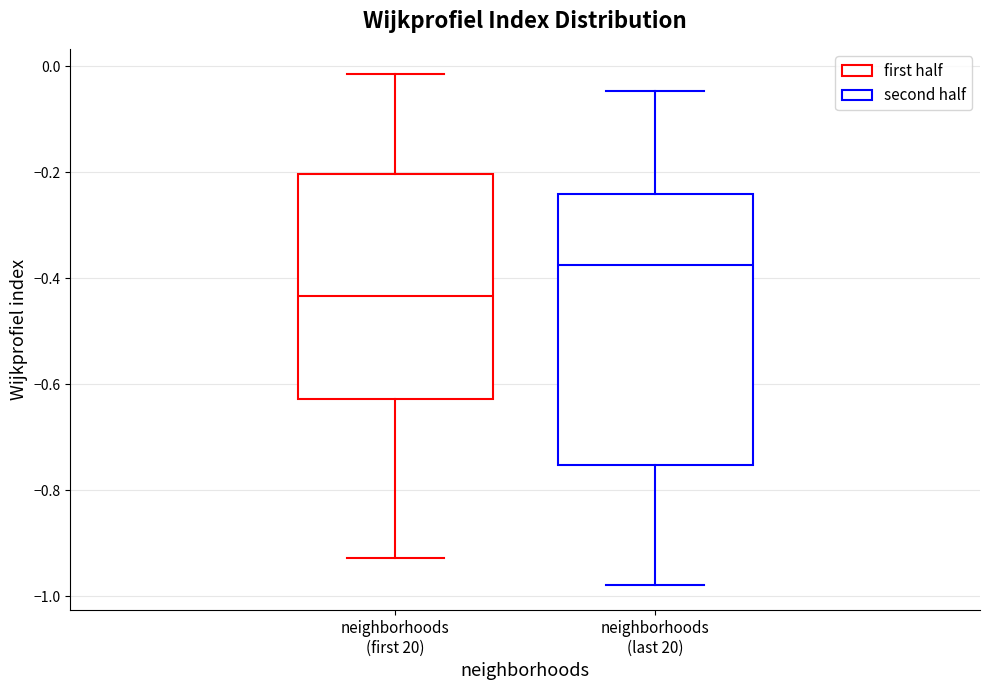

Which box's median line is the lowest?

neighborhoods (first 20)